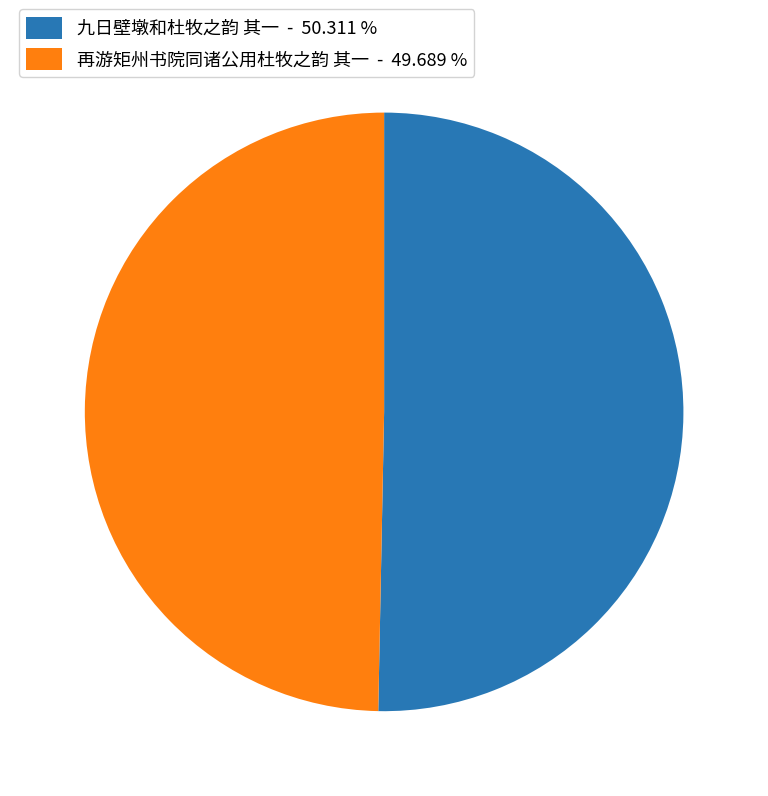

What is the ratio of the value at 九日壁墩和杜牧之韵 其一 to the value at 再游矩州书院同诸公用杜牧之韵 其一?

1.0